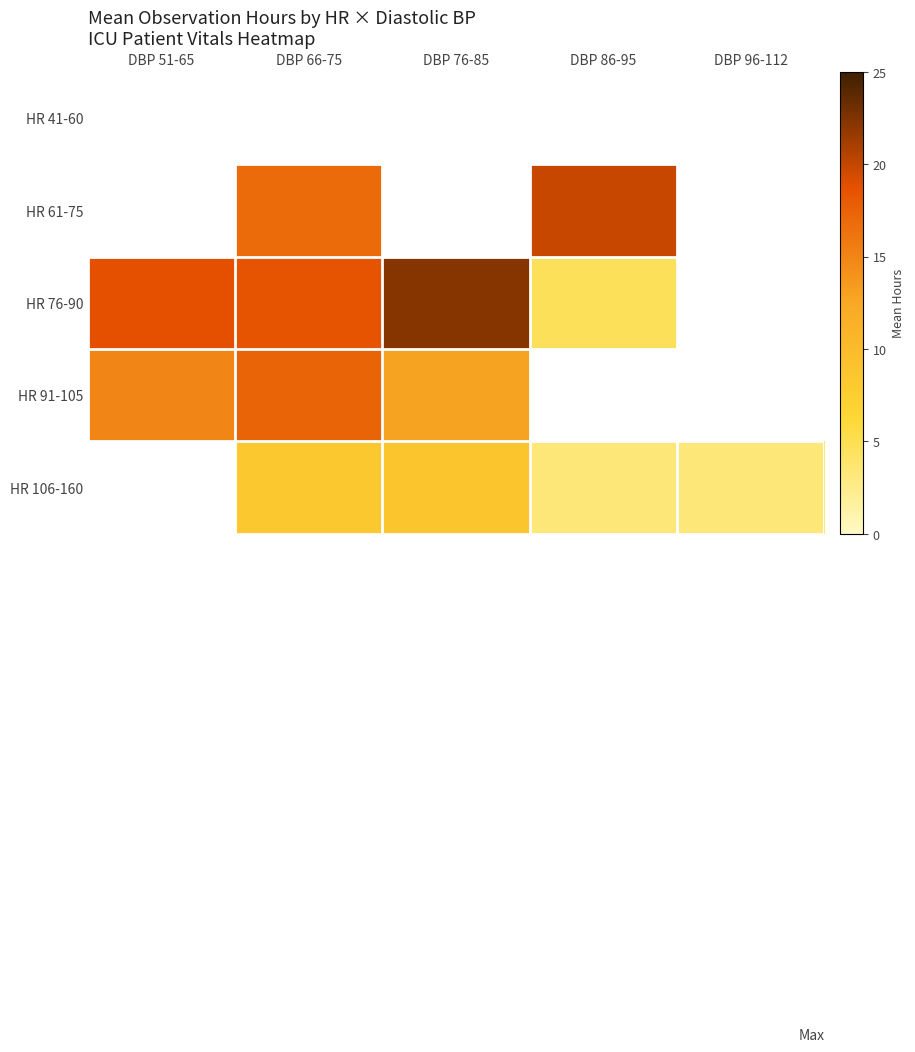

What is the difference between the HR 61-75 values at DBP 66-75 and DBP 86-95?

3.0